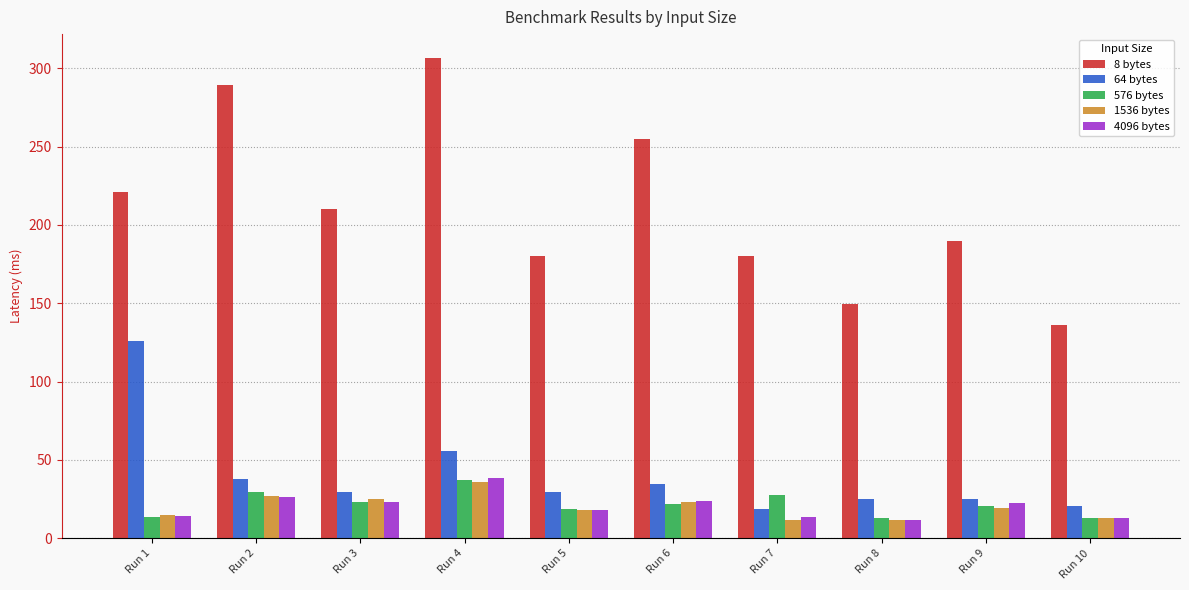

At which label is 64 bytes closest to 72?

Run 4